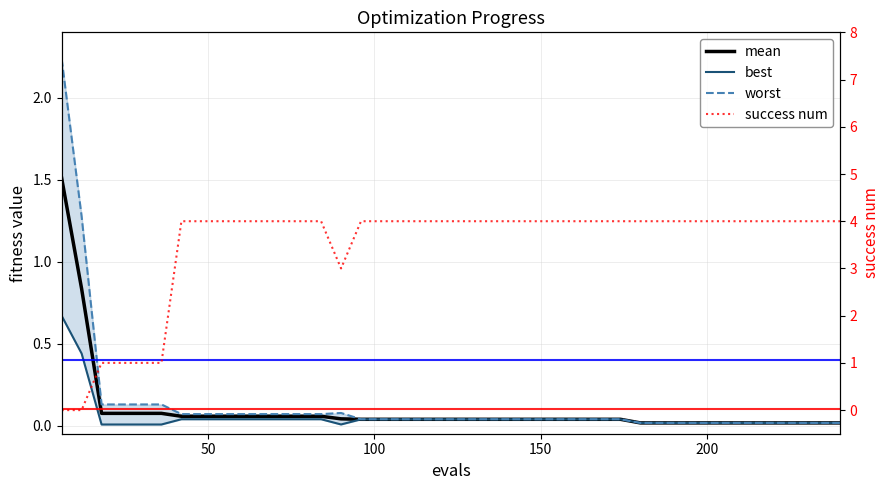

Reading right to left, what are all the values shown in this chart?

mean: 0.0	0.0	0.0	0.0	0.0	0.0	0.0	0.0	0.0	0.0	0.0	0.0	0.0	0.0	0.0	0.0	0.0	0.0	0.0	0.0	0.0	0.0	0.0	0.0	0.0	0.0	0.1	0.1	0.1	0.1	0.1	0.1	0.1	0.1	0.1	0.1	0.1	0.1	0.8	1.5
best: 0.0	0.0	0.0	0.0	0.0	0.0	0.0	0.0	0.0	0.0	0.0	0.0	0.0	0.0	0.0	0.0	0.0	0.0	0.0	0.0	0.0	0.0	0.0	0.0	0.0	0.0	0.0	0.0	0.0	0.0	0.0	0.0	0.0	0.0	0.0	0.0	0.0	0.0	0.4	0.7
worst: 0.0	0.0	0.0	0.0	0.0	0.0	0.0	0.0	0.0	0.0	0.0	0.0	0.0	0.0	0.0	0.0	0.0	0.0	0.0	0.0	0.0	0.0	0.0	0.0	0.0	0.1	0.1	0.1	0.1	0.1	0.1	0.1	0.1	0.1	0.1	0.1	0.1	0.1	1.3	2.2
success num: 4.0	4.0	4.0	4.0	4.0	4.0	4.0	4.0	4.0	4.0	4.0	4.0	4.0	4.0	4.0	4.0	4.0	4.0	4.0	4.0	4.0	4.0	4.0	4.0	4.0	3.0	4.0	4.0	4.0	4.0	4.0	4.0	4.0	4.0	1.0	1.0	1.0	1.0	0.0	0.0